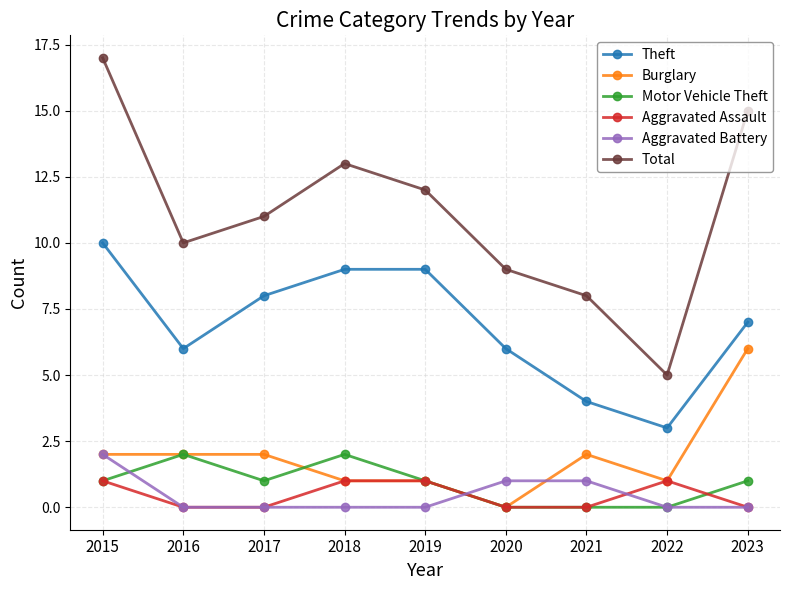

Does the chart display data point markers on the line(s)?

Yes